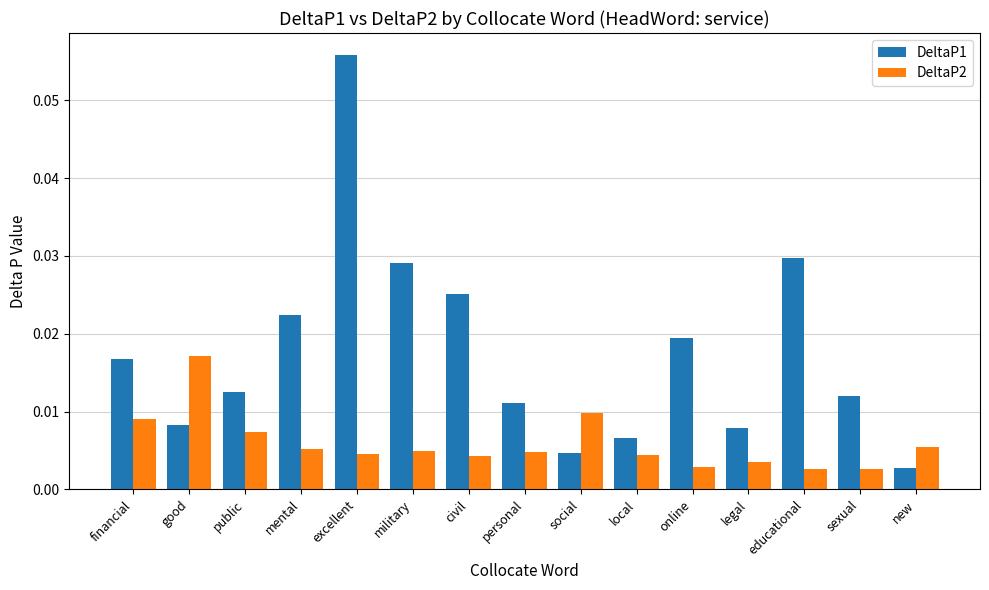

At which category does the chart reach its peak across all series?

excellent